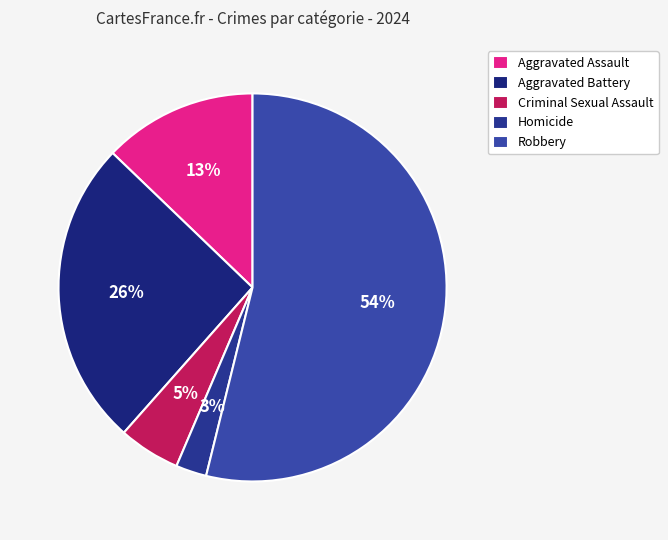

To the nearest percent, what is the difference between the Aggravated Assault and Homicide slice percentages?

10%